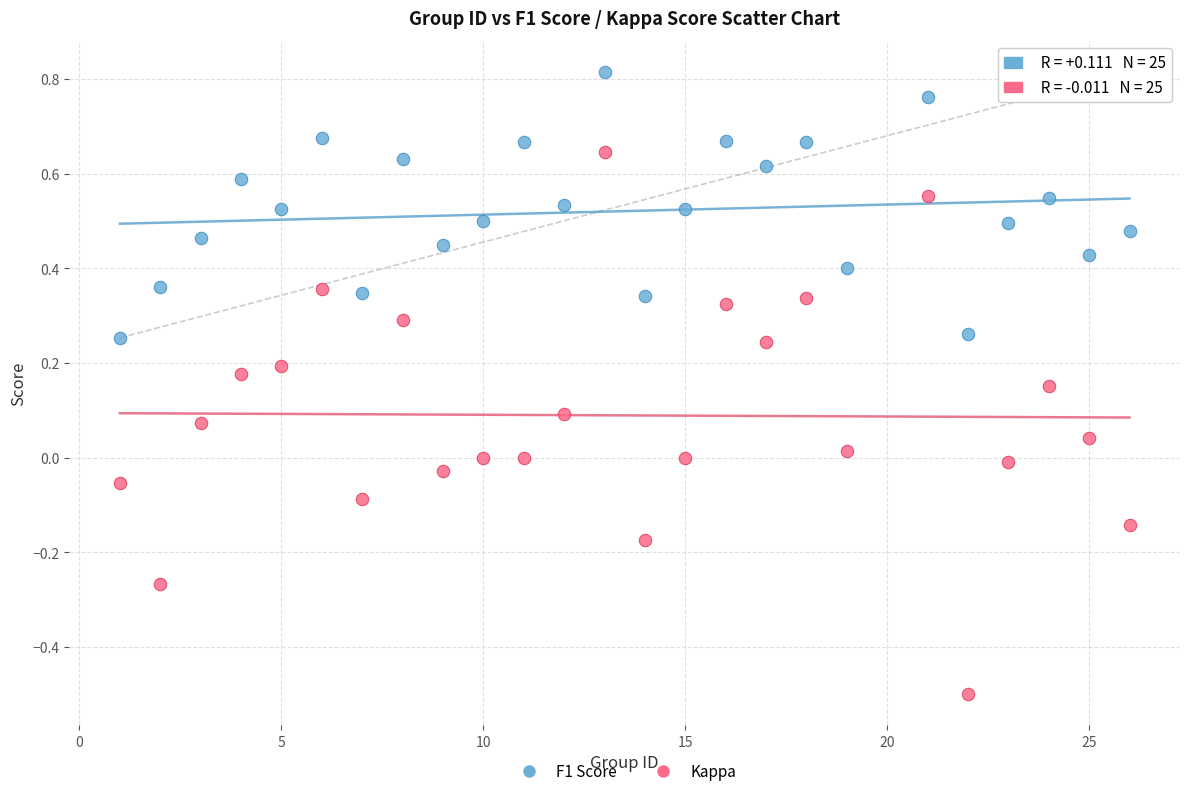

Across all data points, what is the range of Y values (max minus min)?

1.3